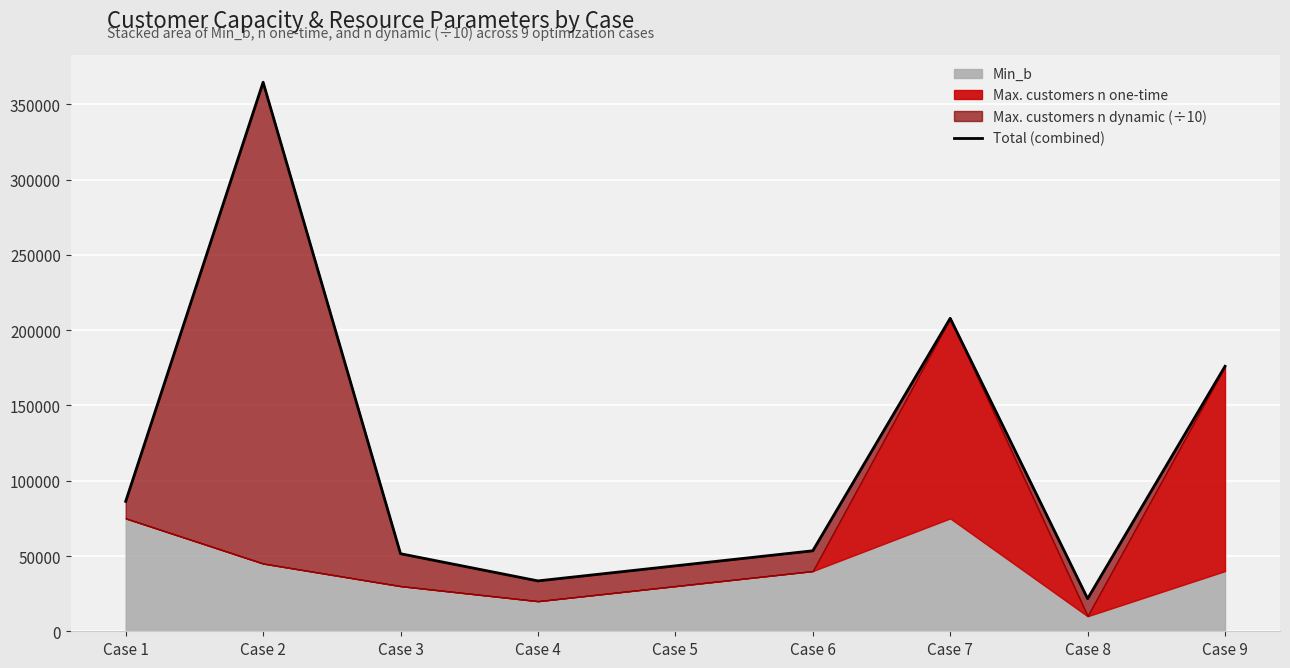

Does the chart display data point markers on the line(s)?

No